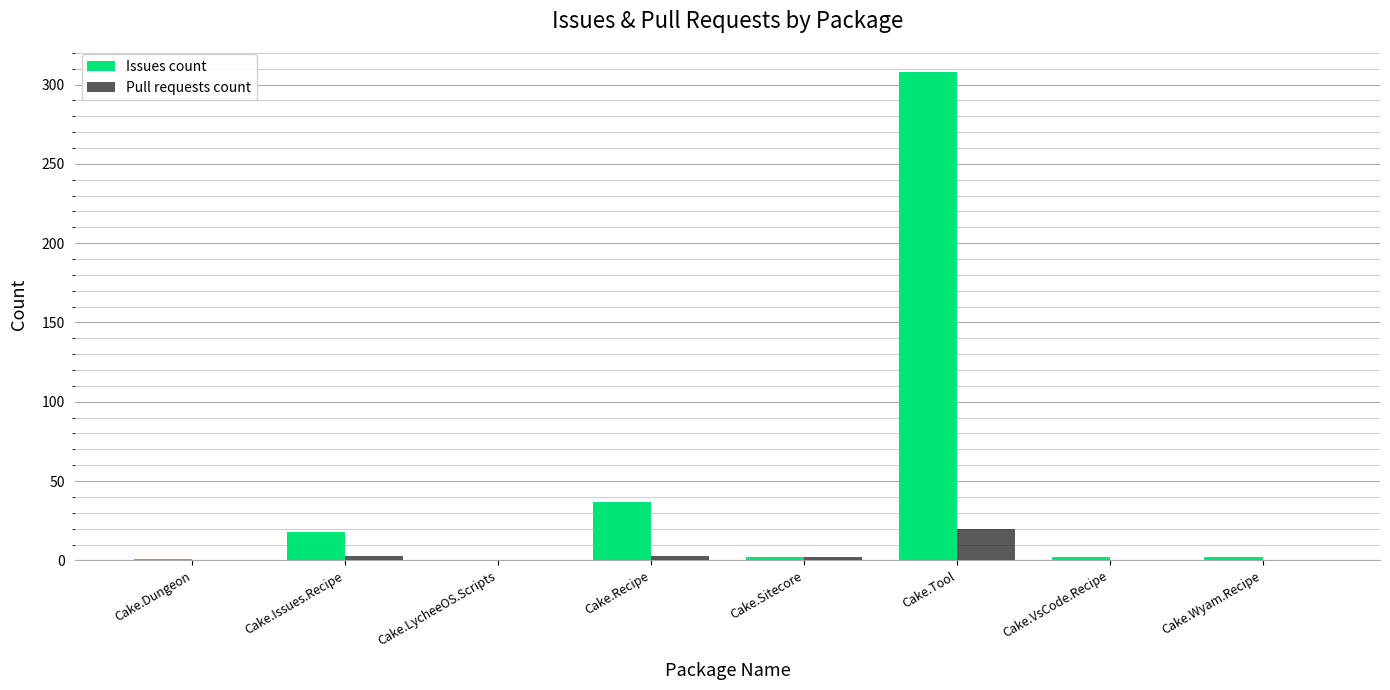

How many categories are shown in the chart?

8